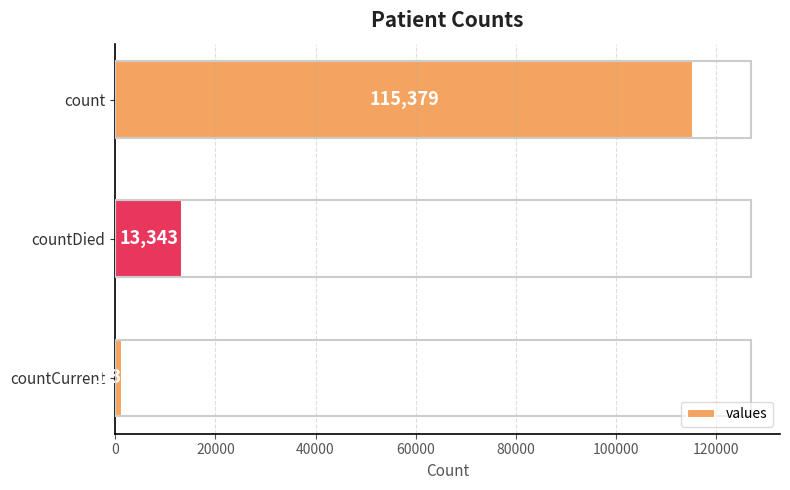

Reading bottom to top, transcribe all the data shown in this chart.

countCurrent=1383	countDied=13343	count=115379